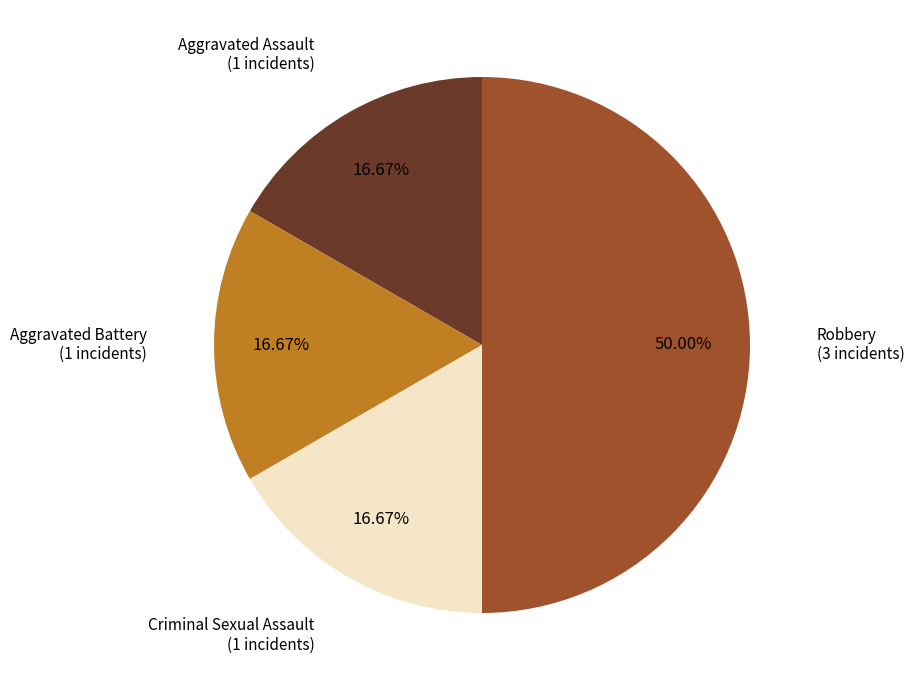

To the nearest percent, what is the average slice percentage?

25%